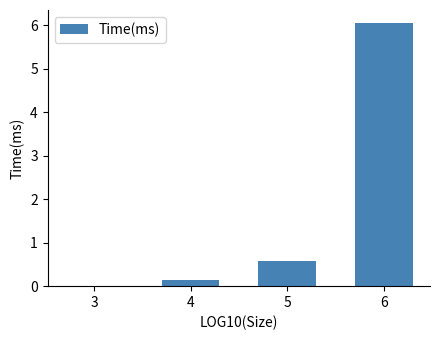

What is the sum of the values at 3 and 4?

0.2